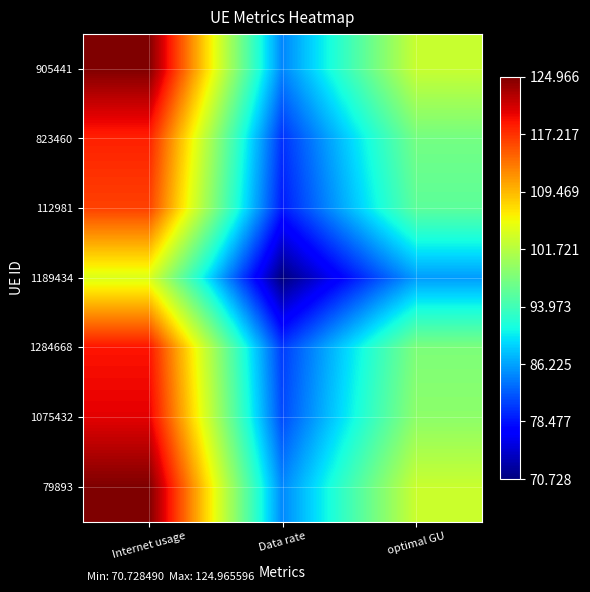

How many series are shown in this chart?

7